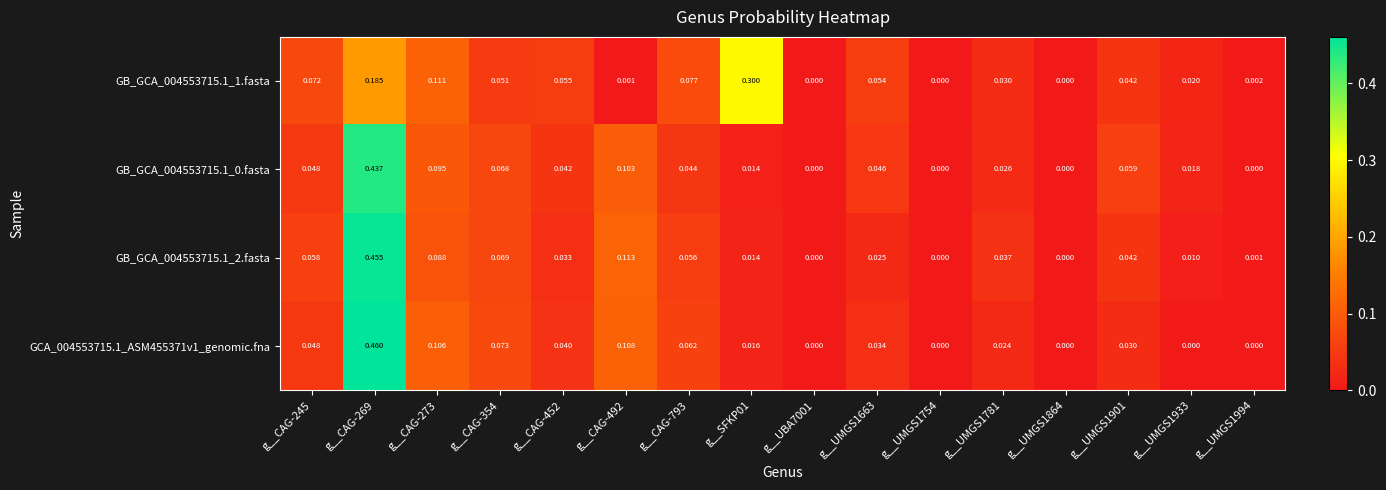

Is the value of GB_GCA_004553715.1_2.fasta at g__CAG-492 greater than the value of GB_GCA_004553715.1_0.fasta at g__CAG-452?

Yes